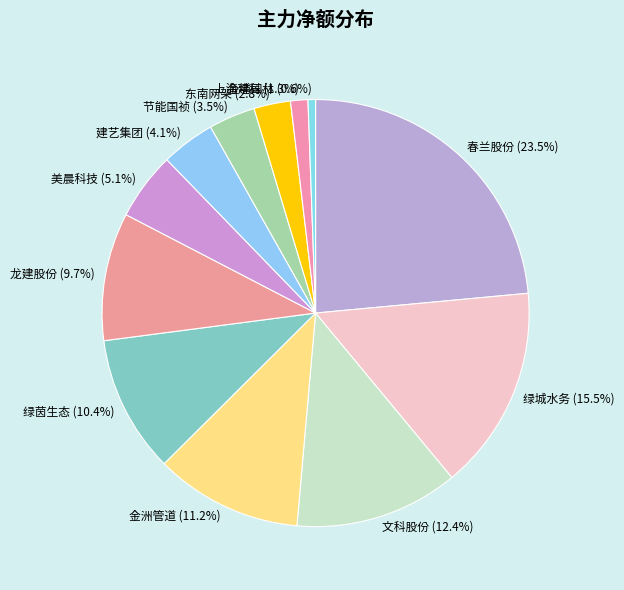

Rank the categories by value from highest to lowest.

春兰股份, 绿城水务, 文科股份, 金洲管道, 绿茵生态, 龙建股份, 美晨科技, 建艺集团, 节能国祯, 东南网架, 上海建科, 金埔园林